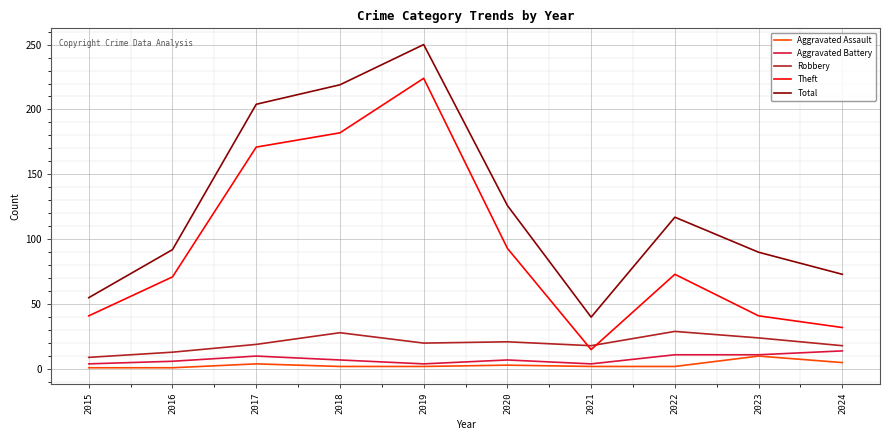

True or false: Total and Theft intersect in this chart.

False